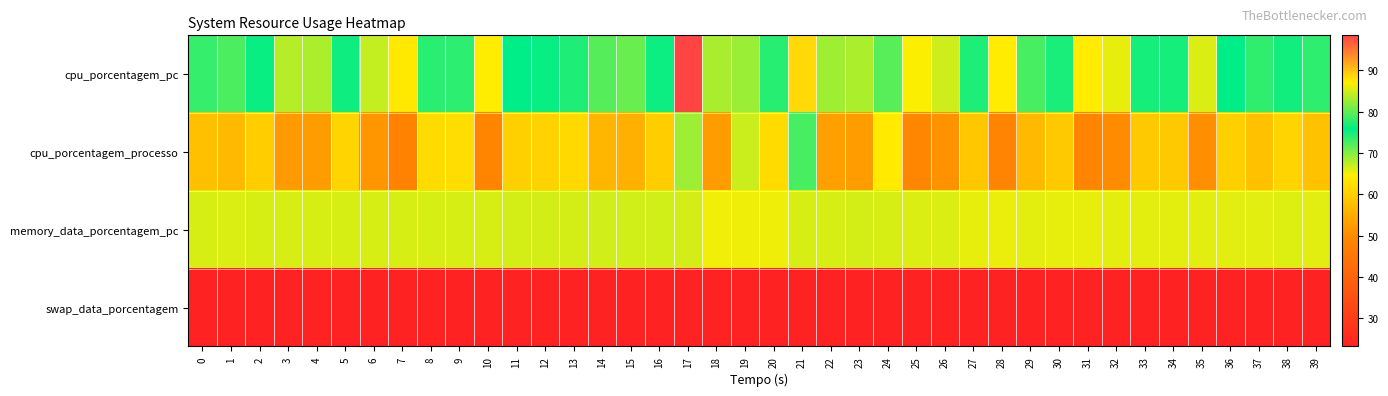

Reading left to right, transcribe all the data shown in this chart.

cpu_porcentagem_pc: 0=73.6	1=72.5	2=75.5	3=67.9	4=68.3	5=76.5	6=67.3	7=64.0	8=77.7	9=77.9	10=64.6	11=75.9	12=76.2	13=77.3	14=72.1	15=71.2	16=75.4	17=98.5	18=68.4	19=82.7	20=77.6	21=88.4	22=68.8	23=68.3	24=79.8	25=64.8	26=66.8	27=74.6	28=64.4	29=72.7	30=74.8	31=64.5	32=65.7	33=74.9	34=74.9	35=66.2	36=75.9	37=73.7	38=76.6	39=73.8
cpu_porcentagem_processo: 0=57.9	1=56.8	2=59.8	3=52.2	4=52.6	5=60.8	6=51.6	7=48.3	8=62.0	9=62.2	10=48.9	11=60.2	12=60.5	13=61.6	14=56.4	15=55.5	16=59.7	17=82.8	18=52.7	19=67.0	20=61.9	21=72.7	22=53.1	23=52.6	24=64.1	25=49.1	26=51.1	27=58.9	28=48.7	29=57.0	30=59.1	31=48.8	32=50.0	33=59.2	34=59.2	35=50.5	36=60.2	37=58.0	38=60.9	39=58.1
memory_data_porcentagem_pc: 0=66.3	1=66.2	2=66.3	3=66.3	4=66.4	5=66.3	6=66.4	7=66.4	8=66.4	9=66.4	10=66.3	11=66.5	12=66.5	13=66.5	14=66.6	15=66.6	16=66.6	17=66.5	18=65.2	19=65.3	20=65.4	21=66.3	22=66.4	23=66.5	24=66.3	25=66.2	26=66.2	27=65.7	28=65.5	29=65.8	30=65.7	31=65.7	32=65.8	33=65.8	34=65.8	35=65.9	36=65.9	37=65.9	38=66.0	39=65.9
swap_data_porcentagem: 0=23.2	1=23.2	2=23.2	3=23.2	4=23.2	5=23.2	6=23.2	7=23.2	8=23.2	9=23.2	10=23.2	11=23.2	12=23.2	13=23.2	14=23.2	15=23.2	16=23.2	17=23.2	18=23.2	19=23.2	20=23.2	21=23.2	22=23.2	23=23.2	24=23.2	25=23.2	26=23.2	27=23.2	28=23.2	29=23.2	30=23.2	31=23.2	32=23.2	33=23.2	34=23.2	35=23.2	36=23.2	37=23.2	38=23.2	39=23.2